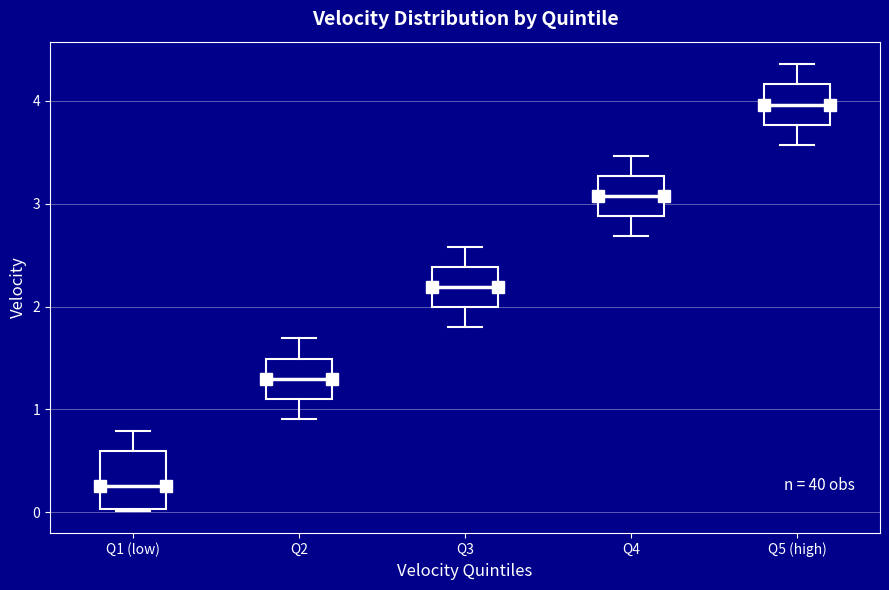

Where is the upper edge of the box for Q5 (high) on the y-axis? The values are not printed on the chart, so give them approximately, as read against the axis.

4.2